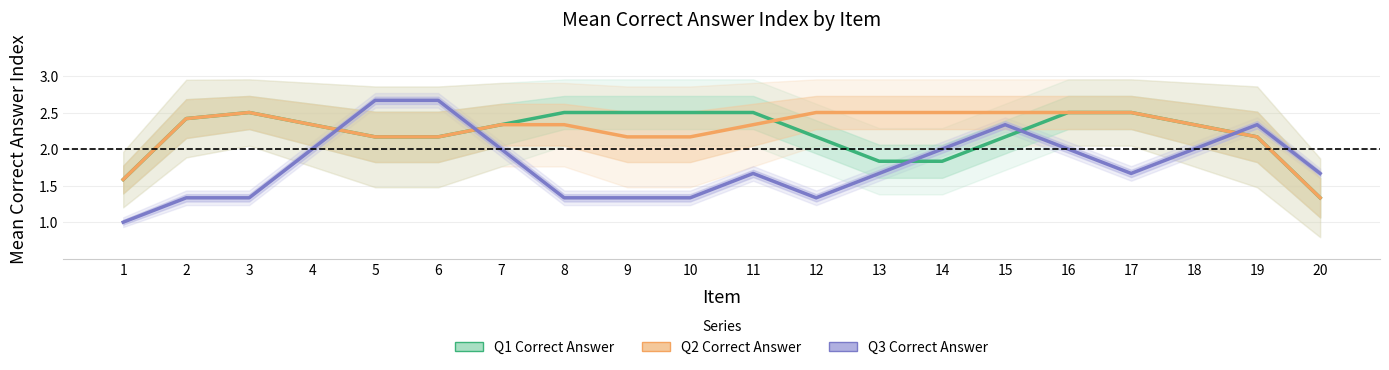

At 4, list the series in order from largest to smallest.

Q1 Correct Answer, Q2 Correct Answer, Q3 Correct Answer